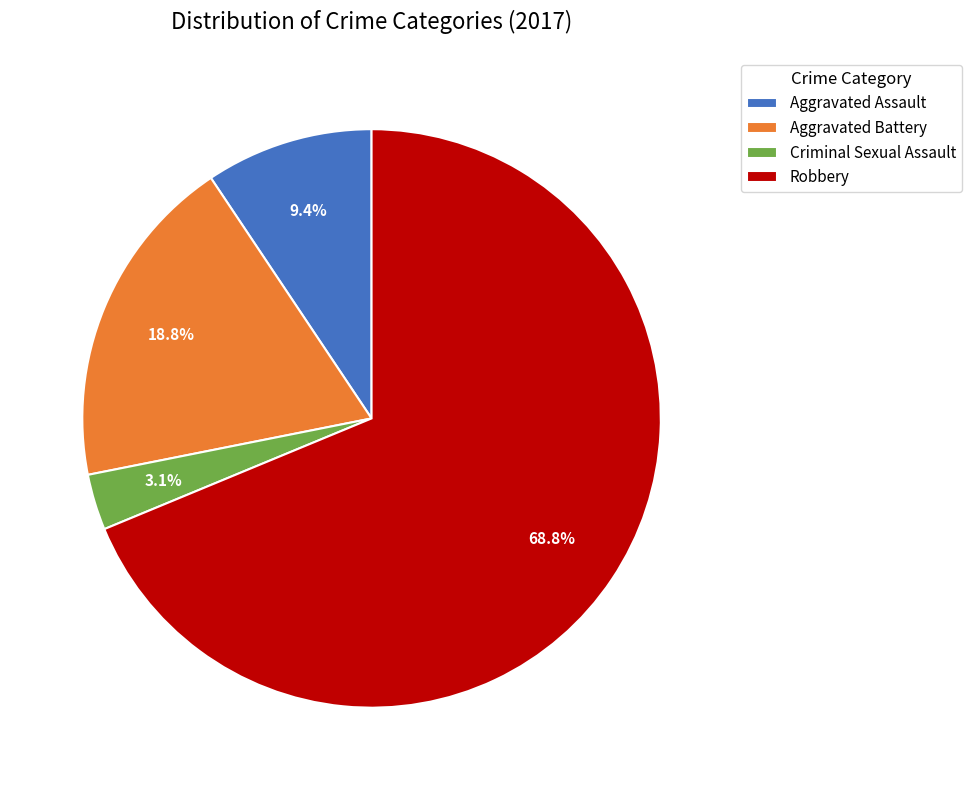

Is there a majority slice in this chart?

Yes